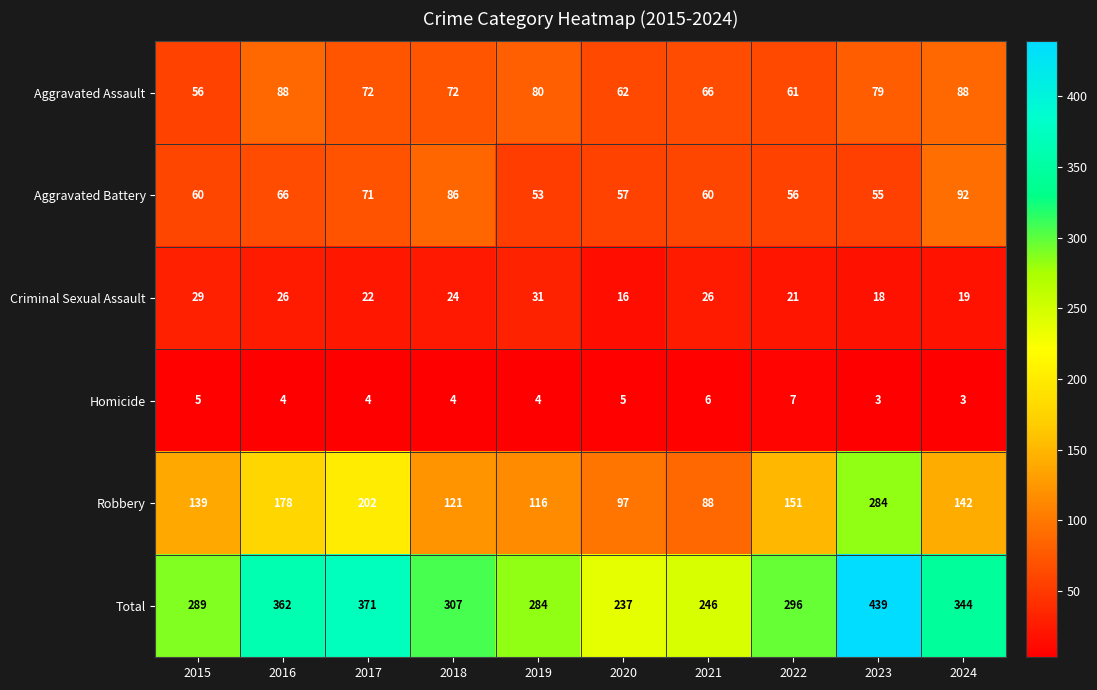

What is the difference between the Robbery values at 2023 and 2017?

82